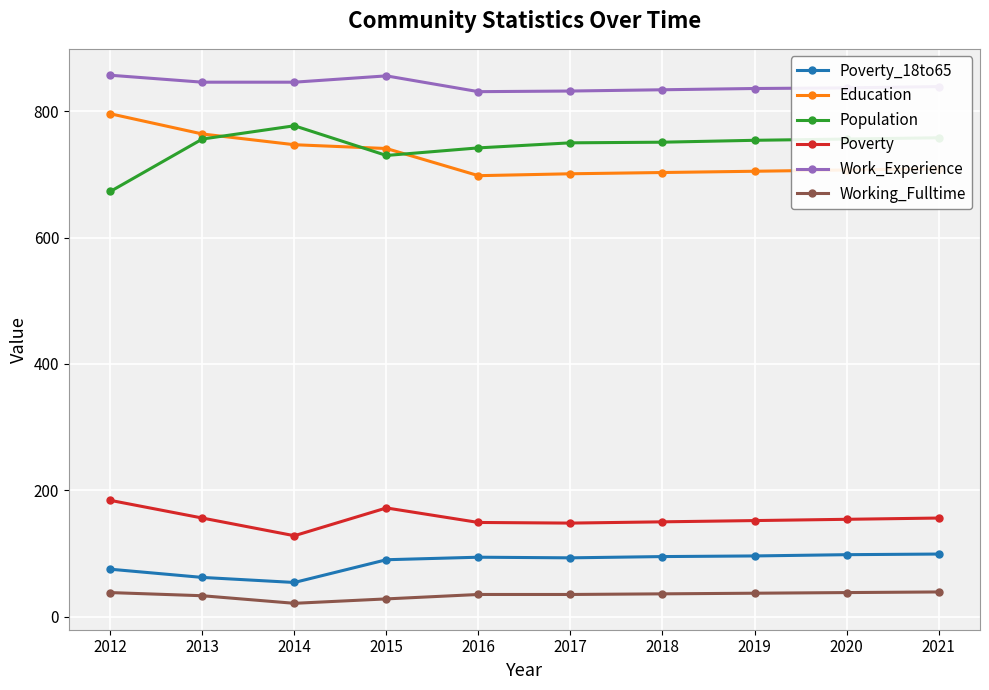

How many distinct data groups are displayed?

6